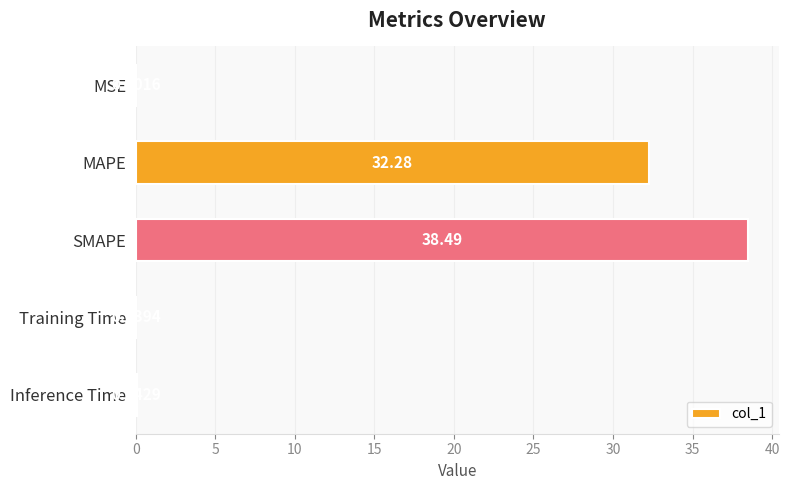

What is the sum of all values?

70.9